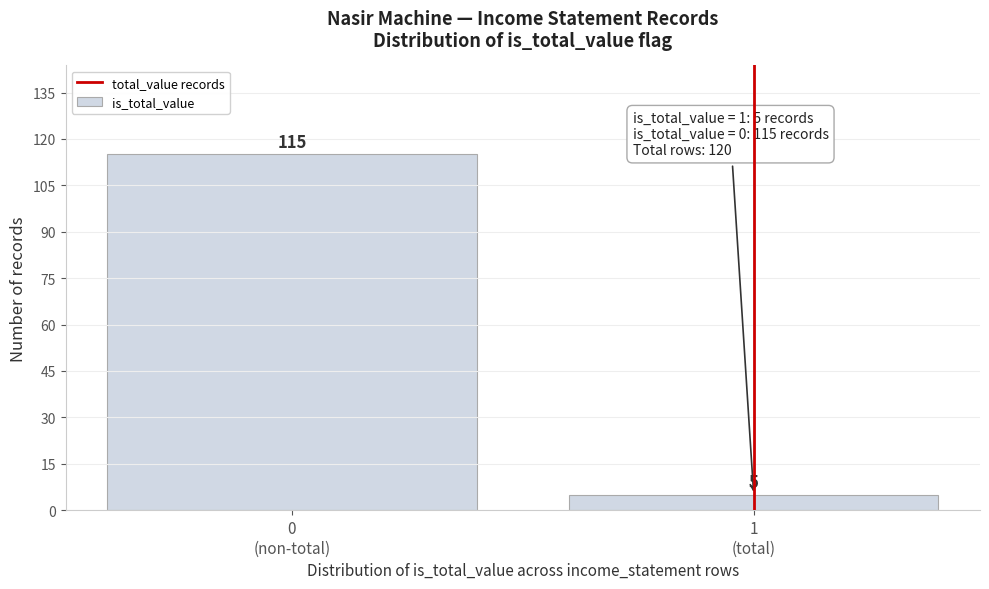

Reading left to right, extract all data points from this chart.

115	5